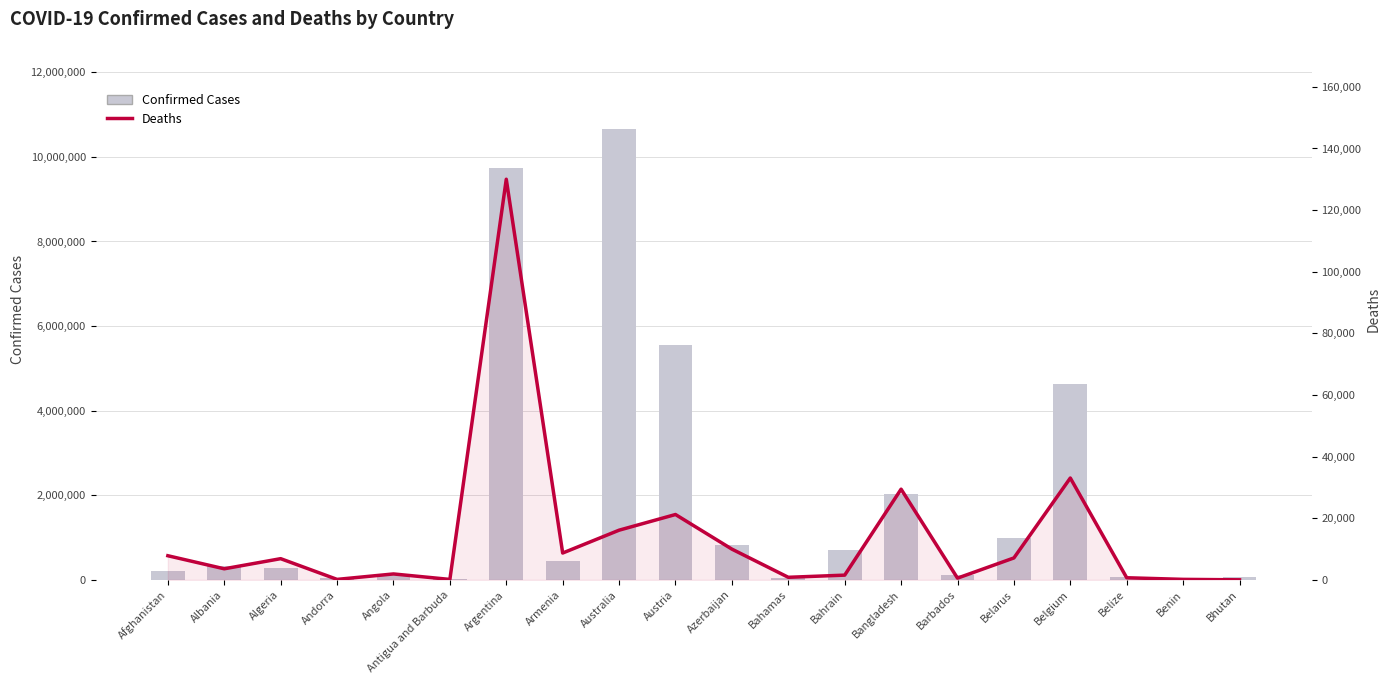

Count the number of data series in this chart.

2